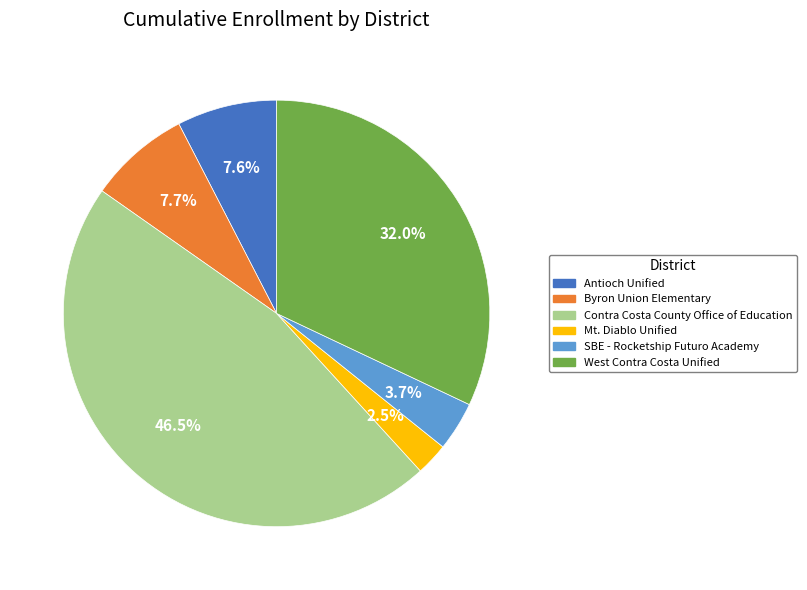

Is there any slice that represents more than half of the pie?

No